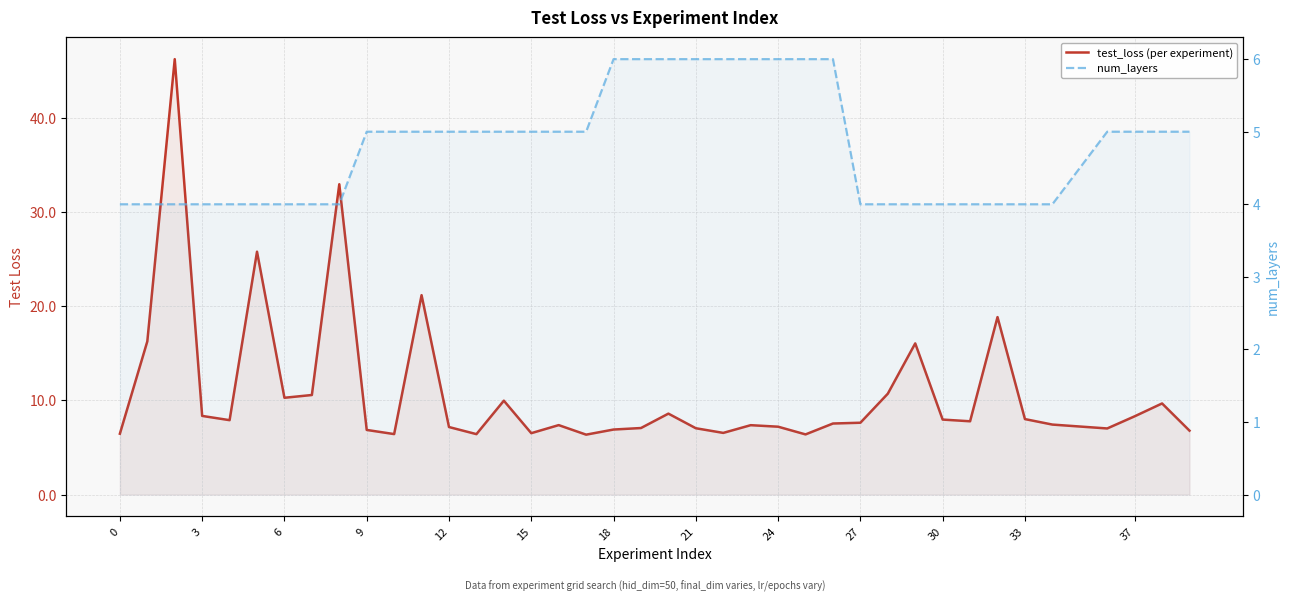

True or false: test_loss (per experiment) has a value of 11.4 at 31.

False